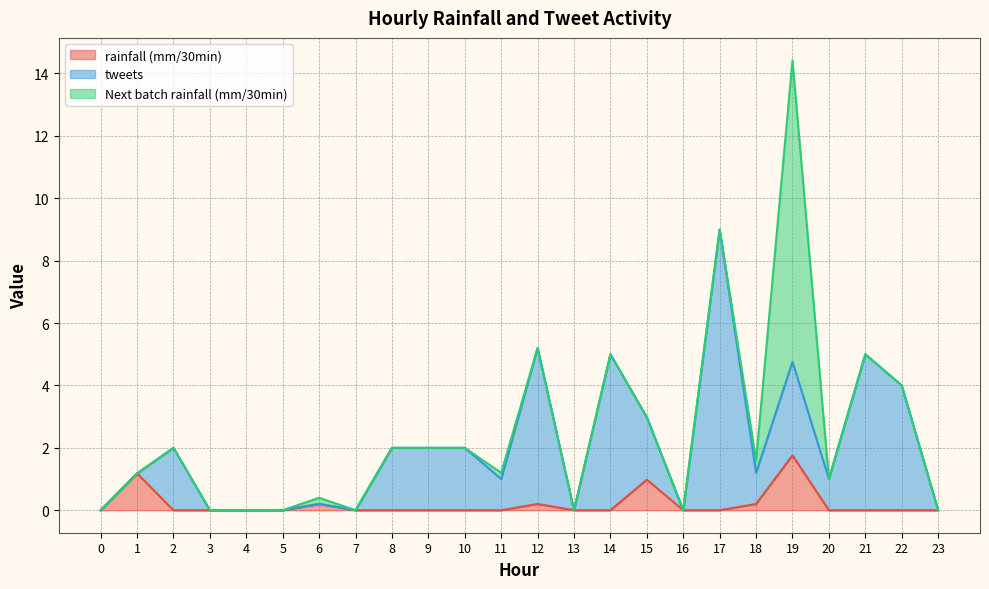

Which category has the highest value in the rainfall (mm/30min) series?

19